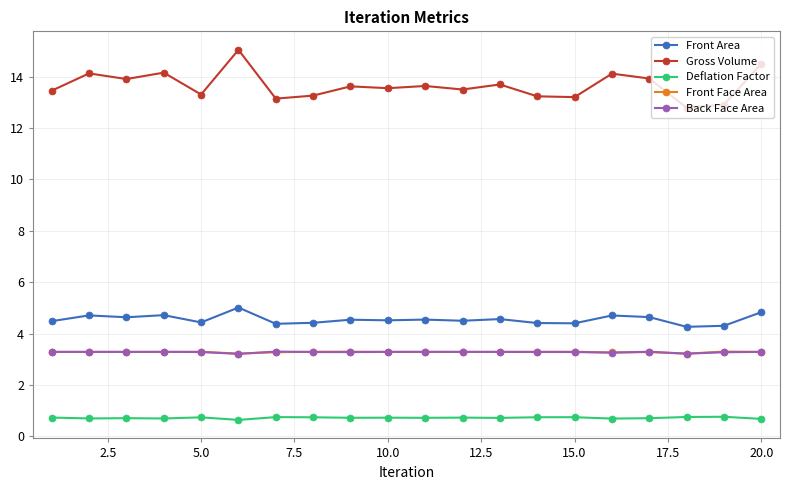

What is the value of the Front Face Area point at the 16th from the left?

3.3